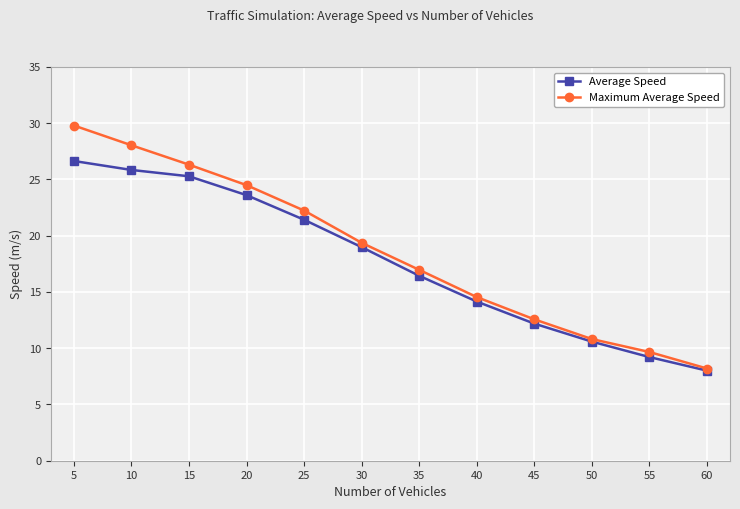

What is the highest value of the Average Speed series?

26.6